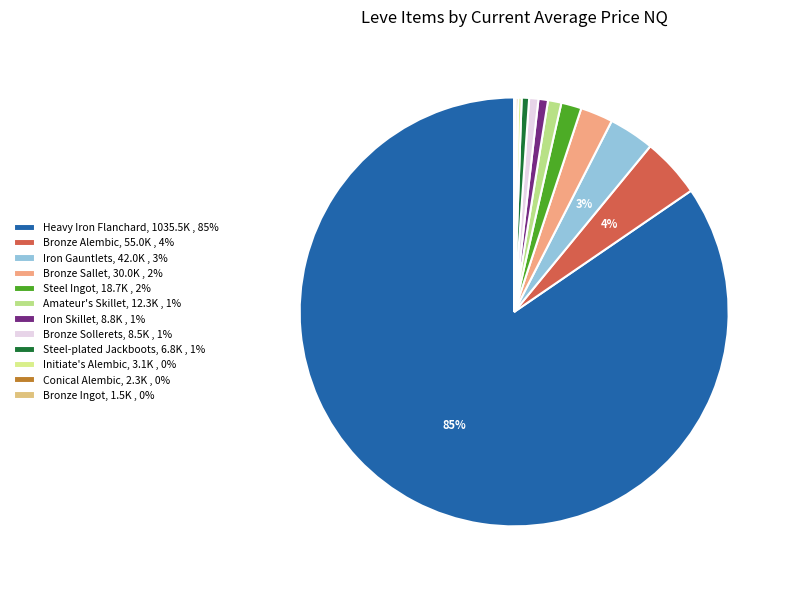

Which slice is the largest?

Heavy Iron Flanchard, 1035.5K , 85%